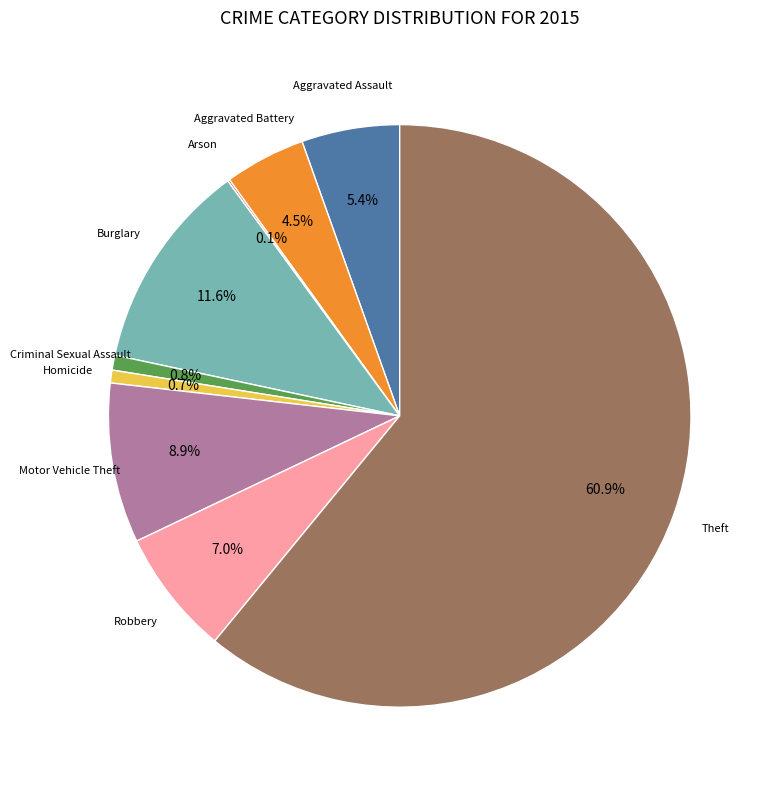

Is there a majority slice in this chart?

Yes